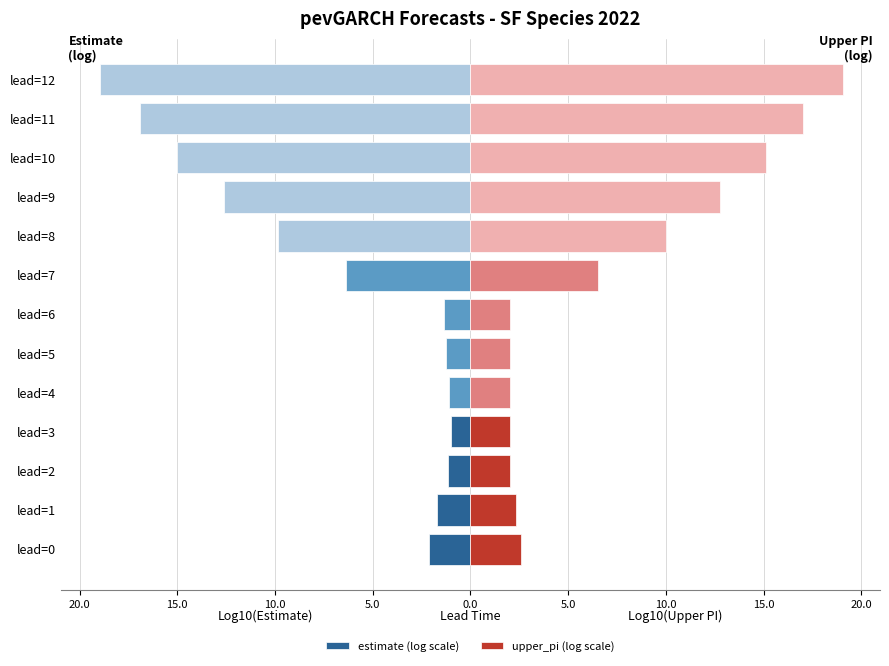

Read the upper_pi (log scale) value at lead=5.

2.0